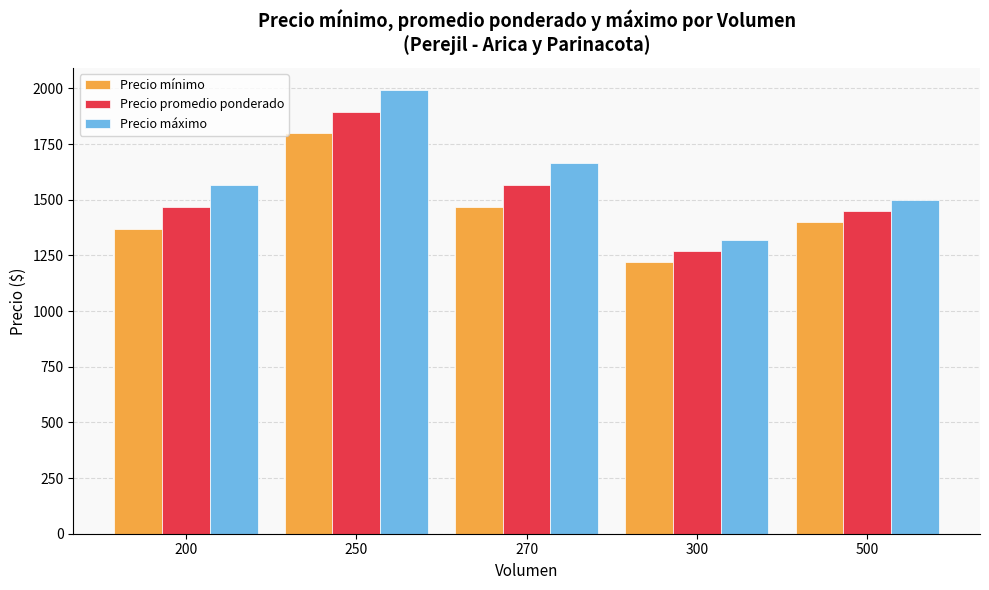

Which series has the largest total across all categories?

Precio máximo